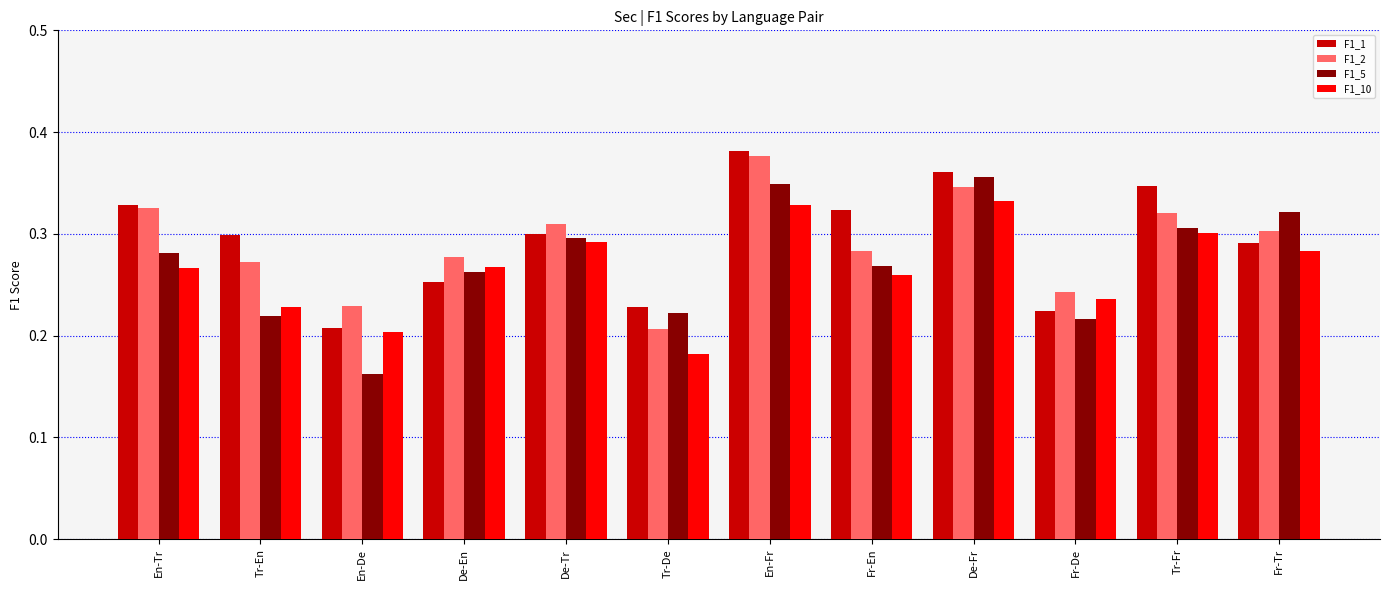

Count the F1_10 values in the range 0 to 1.

12